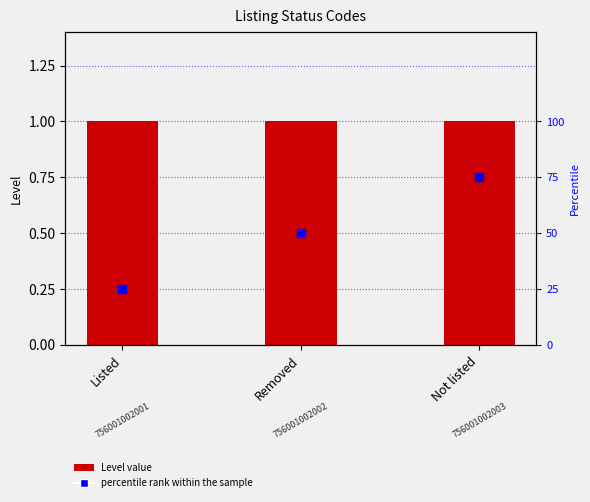

Which series contains the highest Y value?

percentile rank within the sample